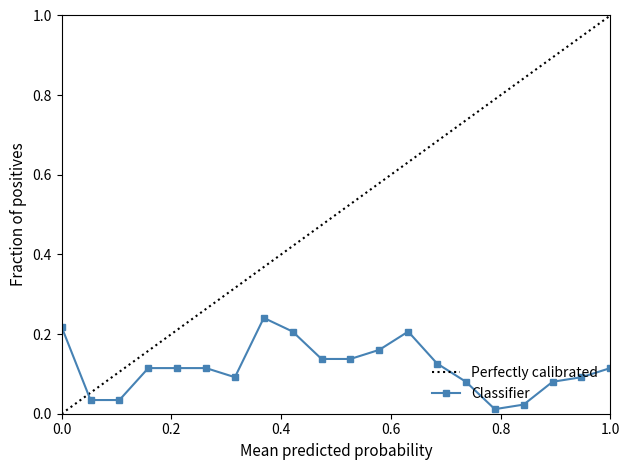

True or false: the data shows 0.2 at 2013/01/14.

False